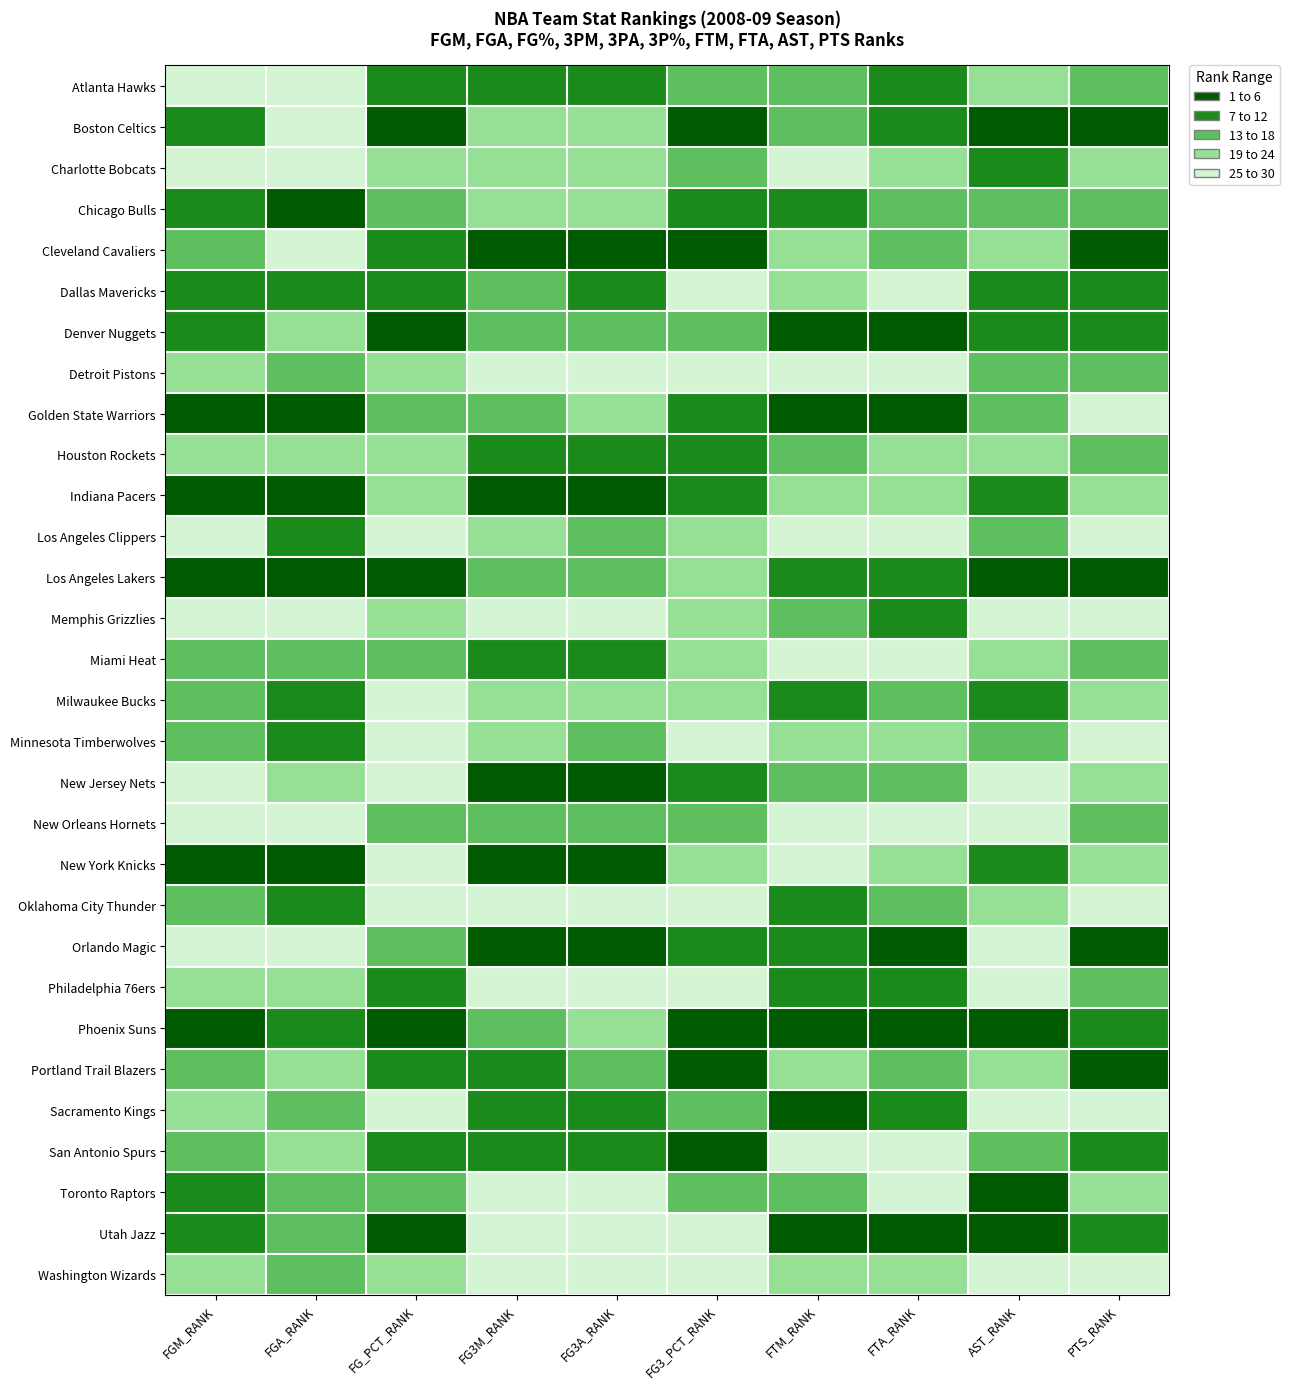

At how many categories does at least one series exceed 29?

10